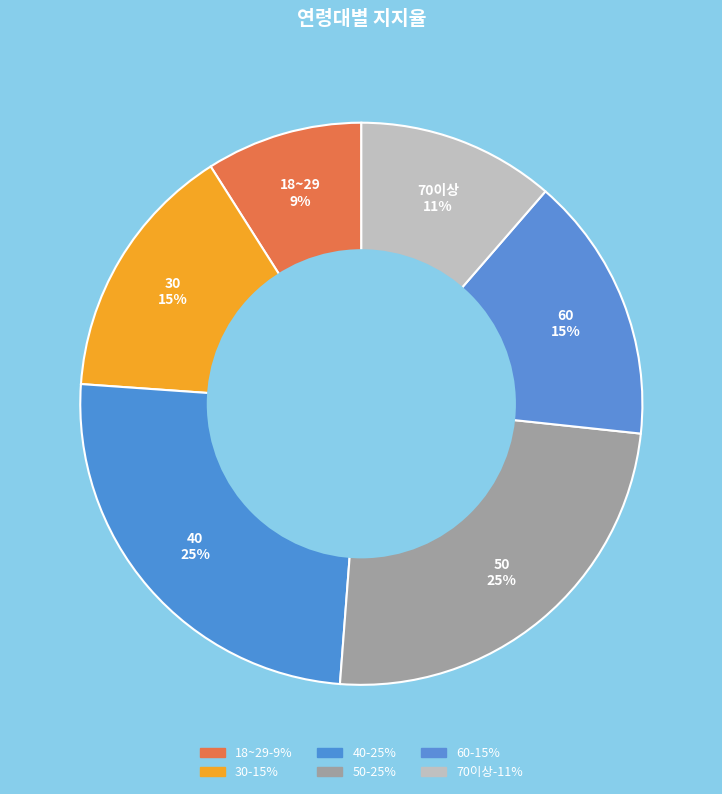

To the nearest percent, what is the combined percentage of 50 and 70이상?

36%